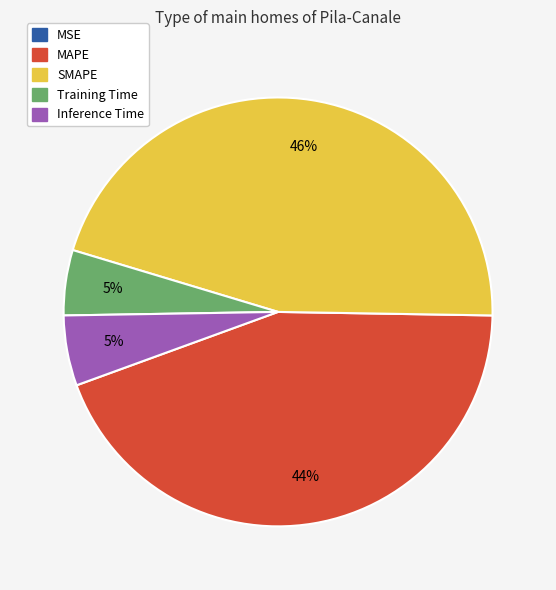

To the nearest percent, what percentage of the pie is Inference Time?

5%